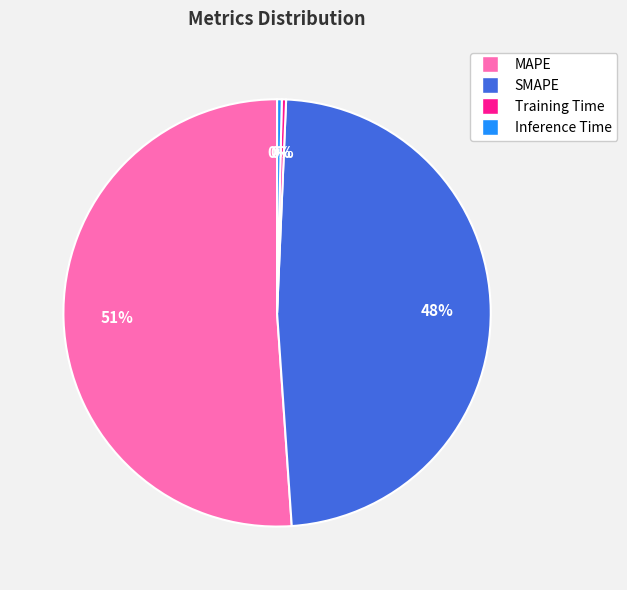

Between Inference Time and MAPE, which is larger?

MAPE